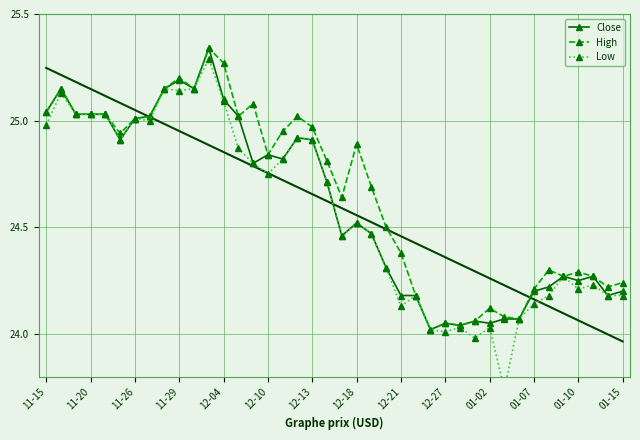

Which series has the widest spread of values?

Low